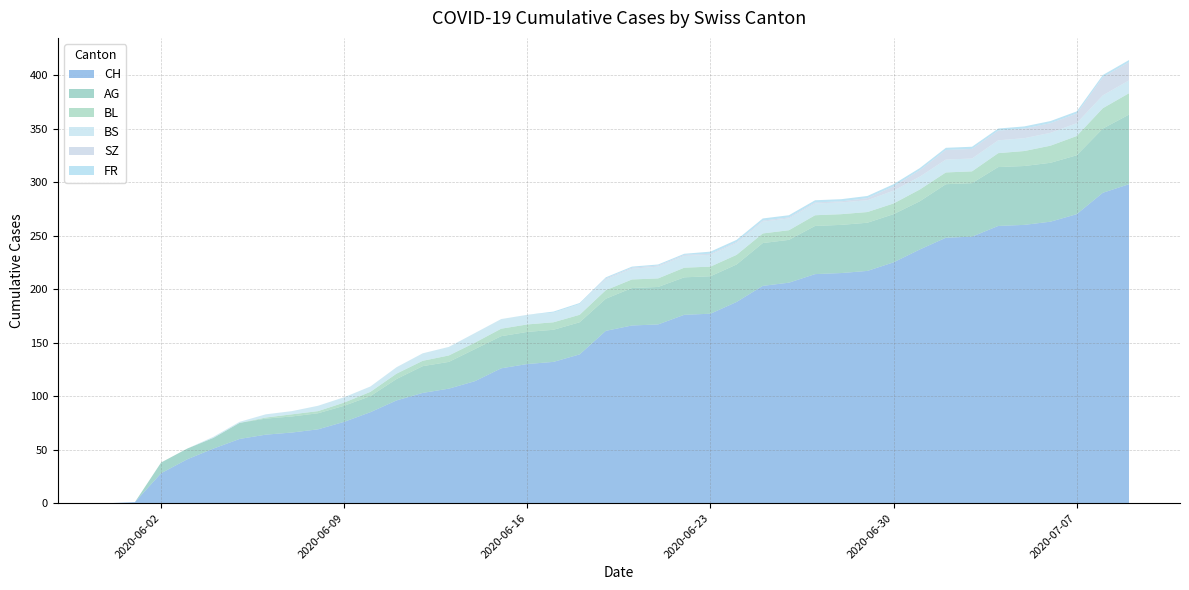

Reading left to right, extract all data points from this chart.

CH: 0	1	28	41	51	60	64	66	69	76	85	96	103	107	114	126	130	132	139	161	166	167	176	177	188	203	206	214	215	217	225	237	248	249	259	260	263	270	290	298
AG: 0	0	10	10	10	15	15	15	15	15	15	20	25	25	30	30	30	30	30	30	35	35	35	35	35	40	40	45	45	45	45	45	50	50	55	55	55	55	60	65
BL: 0	0	0	0	0	0	1	2	2	3	4	5	5	6	6	7	7	7	7	8	8	8	9	9	9	9	9	10	10	10	10	11	11	11	13	14	16	18	19	20
BS: 0	0	0	0	1	1	3	3	5	5	5	6	7	8	9	9	9	9	10	10	10	11	11	11	11	11	11	11	11	11	12	12	12	12	12	12	12	12	12	12
SZ: 0	0	0	0	0	0	0	0	0	0	0	0	0	0	0	0	0	0	0	1	1	1	1	1	1	1	1	1	1	2	4	6	9	9	9	9	9	9	17	17
FR: 0	0	0	0	0	0	0	0	0	0	0	0	0	0	0	0	0	1	1	1	1	1	1	2	2	2	2	2	2	2	2	2	2	2	2	2	2	2	2	2